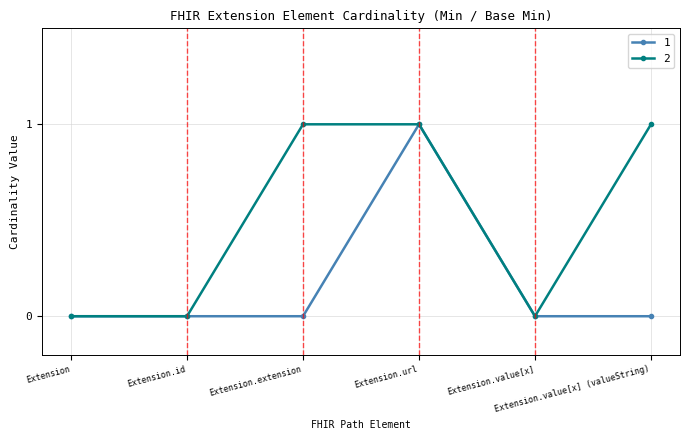

Rank the series by their average value, from highest to lowest.

2, 1